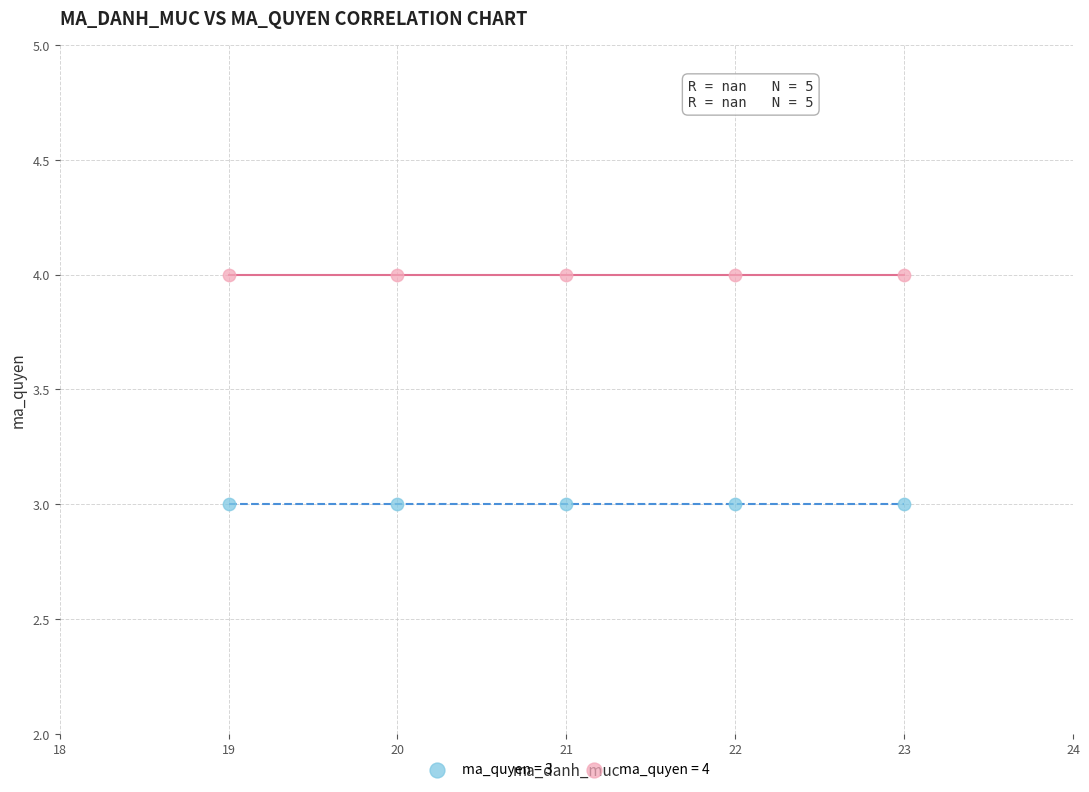

Across all data points, what is the average X value?

21